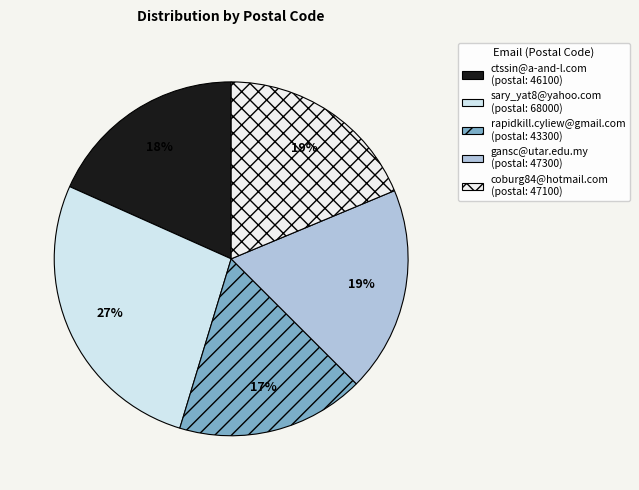

Rank the categories by value from highest to lowest.

sary_yat8@yahoo.com, gansc@utar.edu.my, coburg84@hotmail.com, ctssin@a-and-l.com, rapidkill.cyliew@gmail.com